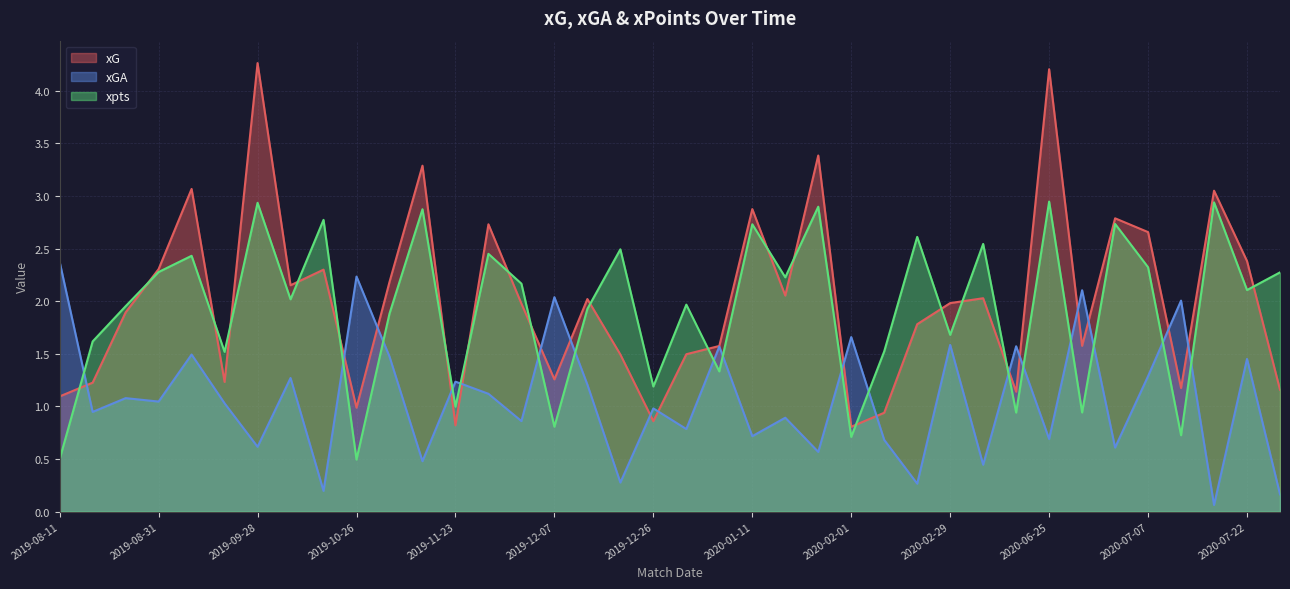

In xGA, how many points are lower than both neighbors (excluding endpoints)?

15